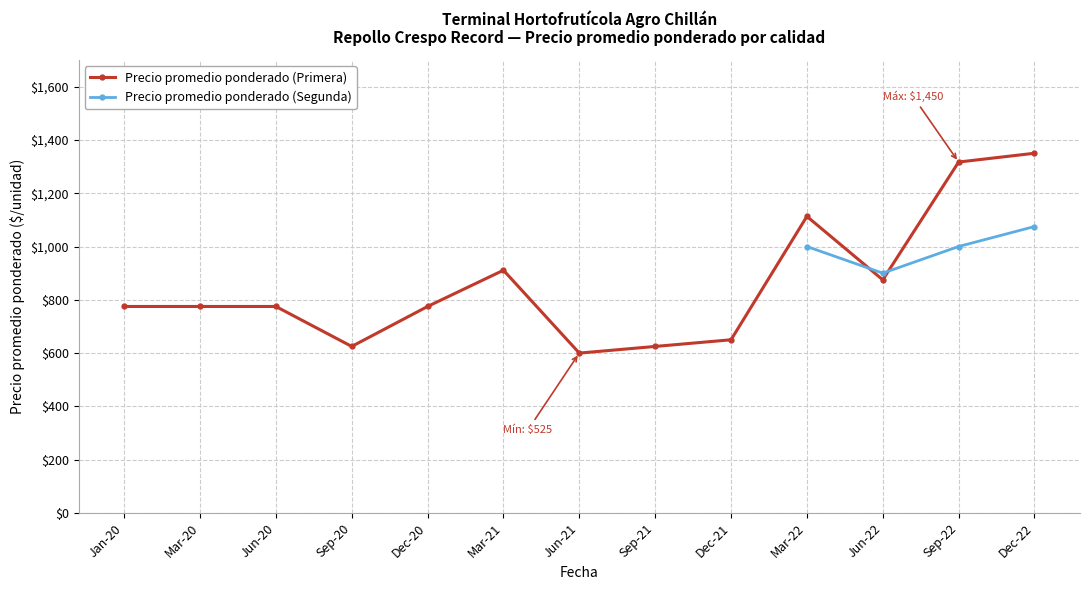

The value of Precio promedio ponderado (Primera) at Sep-22 is 1317.0. True or false?

True